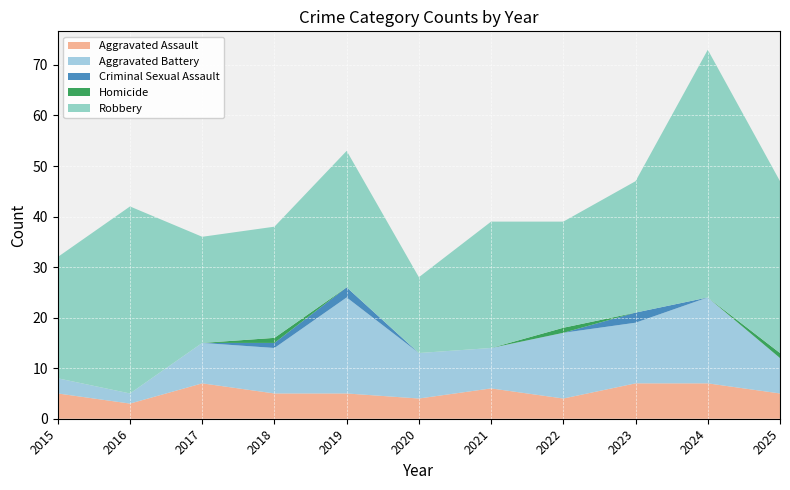

Reading right to left, what are all the values shown in this chart?

Aggravated Assault: 5	7	7	4	6	4	5	5	7	3	5
Aggravated Battery: 7	17	12	13	8	9	19	9	8	2	3
Criminal Sexual Assault: 0	0	2	0	0	0	2	1	0	0	0
Homicide: 1	0	0	1	0	0	0	1	0	0	0
Robbery: 34	49	26	21	25	15	27	22	21	37	24